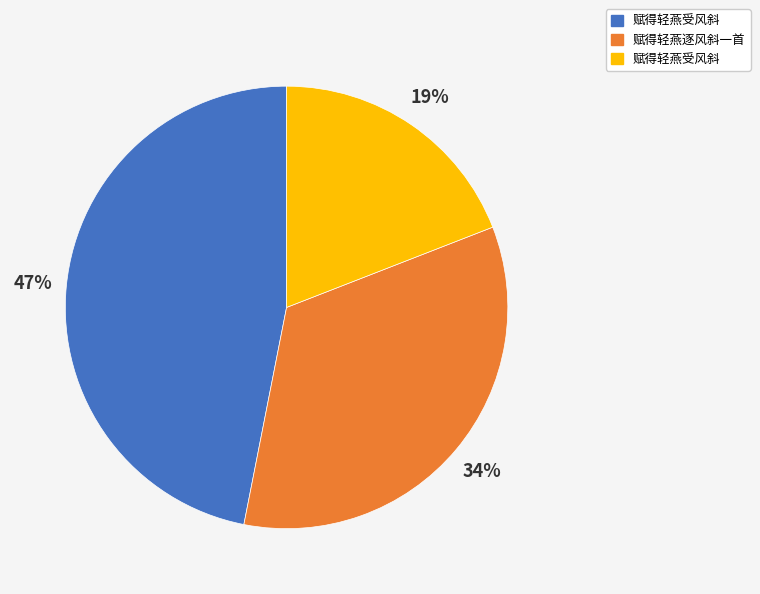

Count the number of slices in the pie.

3